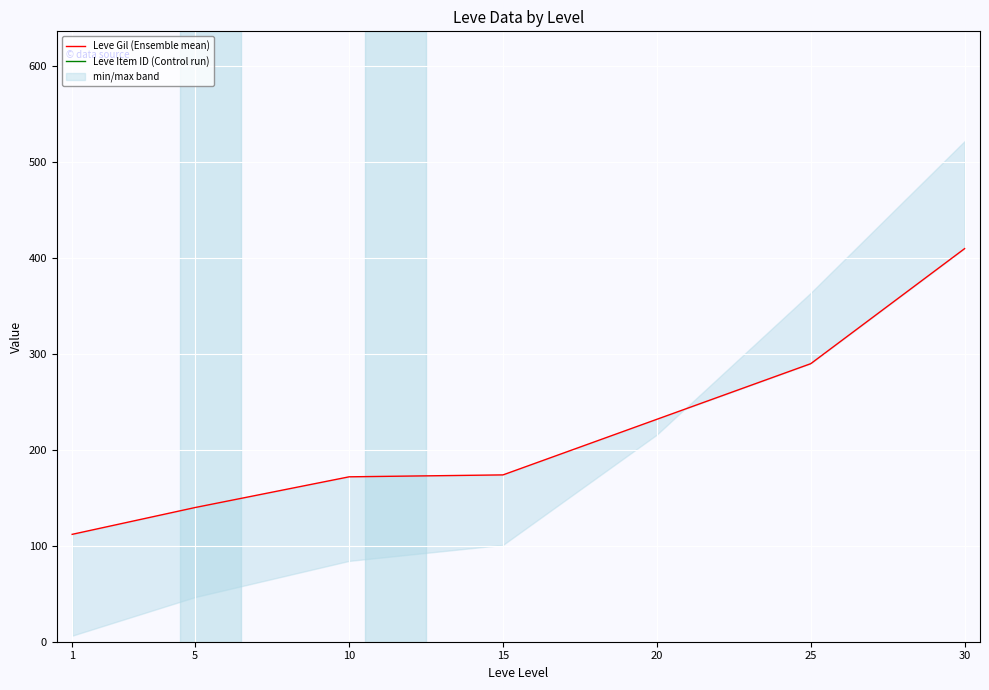

What are all the series names shown in the legend?

Leve Gil (Ensemble mean), Leve Item ID (Control run)